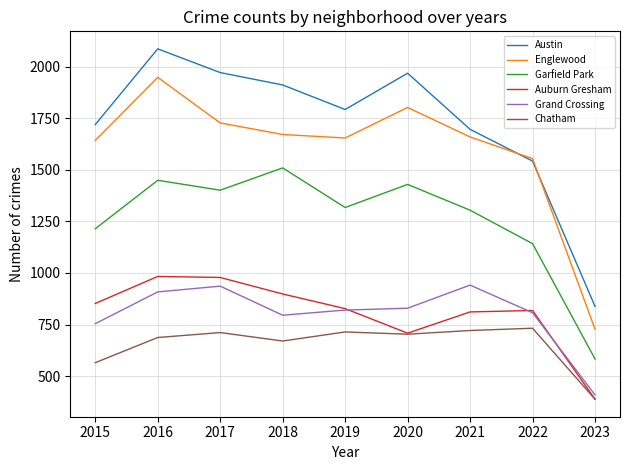

Is the value of Grand Crossing at 2015 greater than the value of Chatham at 2023?

Yes